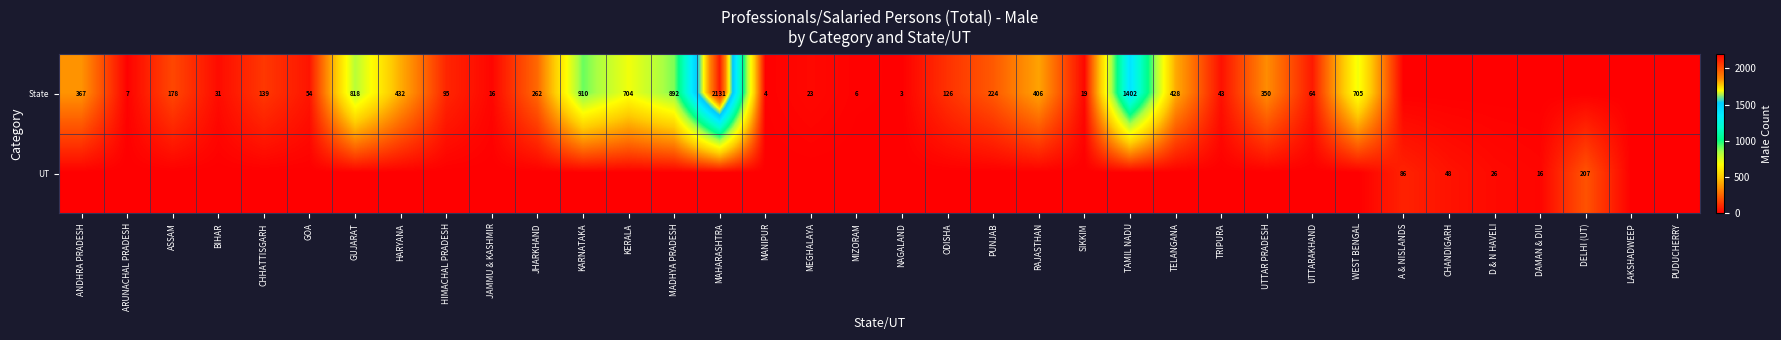

The value of UT at DAMAN & DIU is 22. True or false?

False